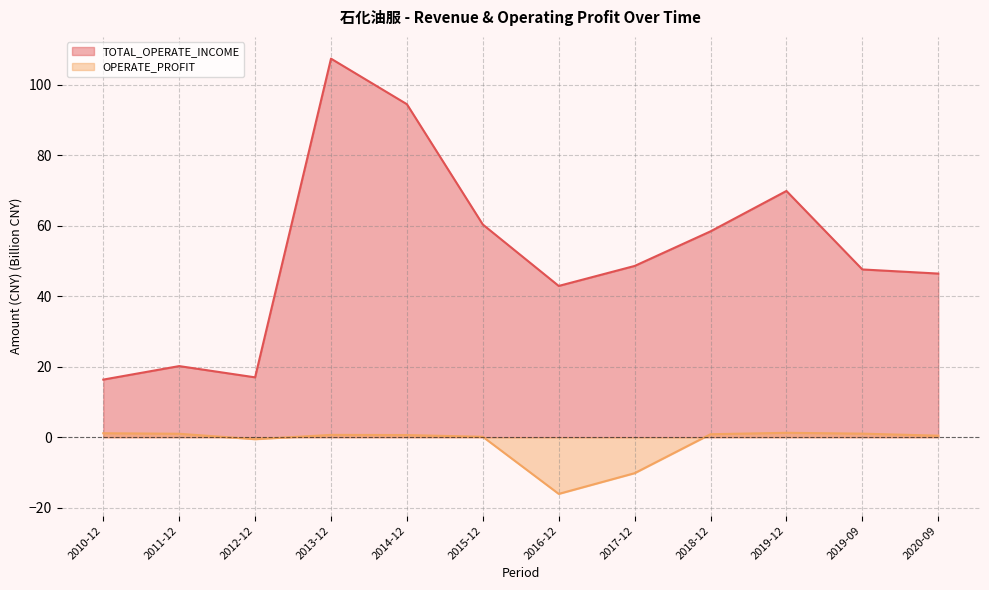

Where is OPERATE_PROFIT nearest to the value -7?

2017-12